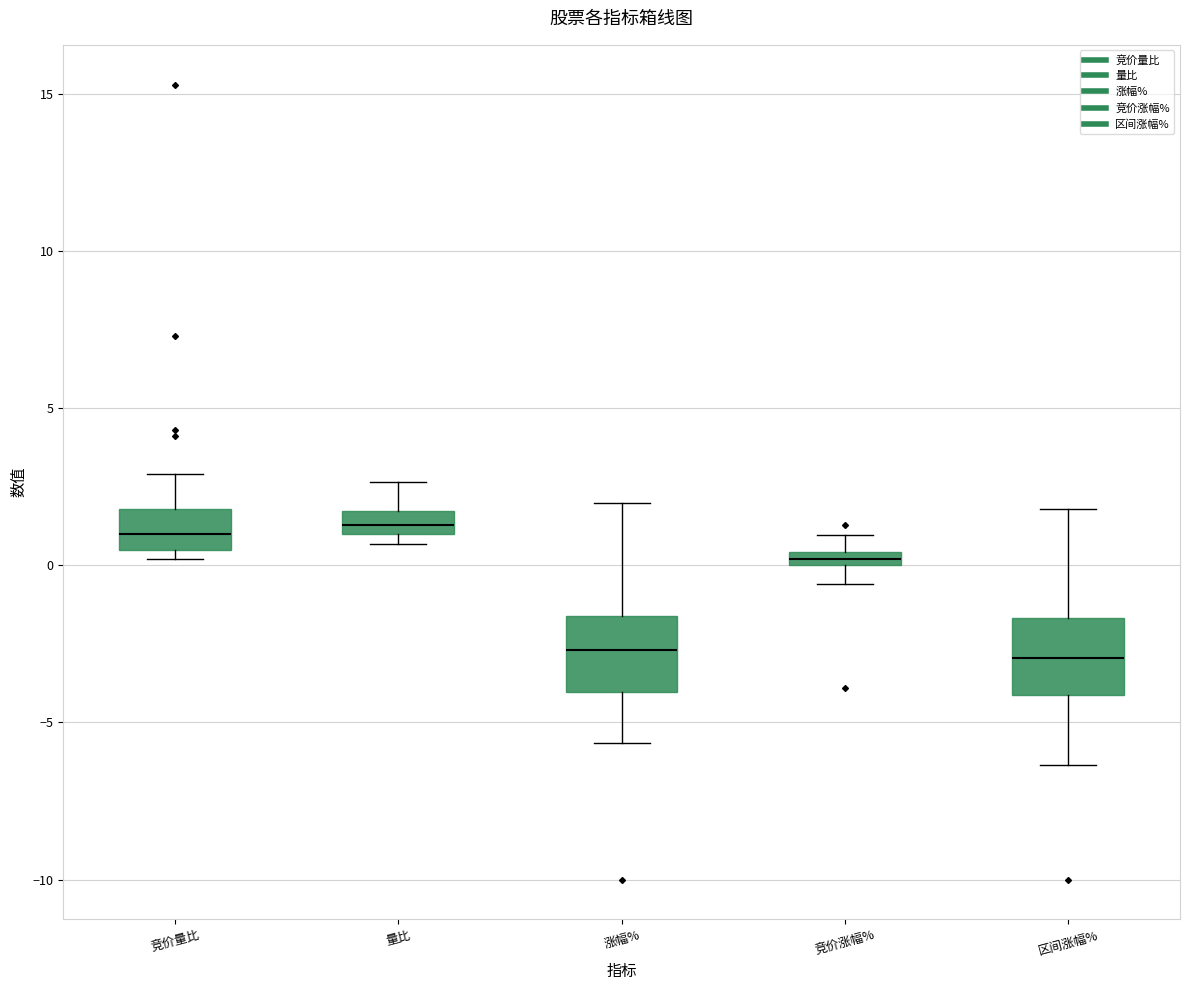

Where is the lower edge of the box for 涨幅% on the y-axis? The values are not printed on the chart, so give them approximately, as read against the axis.

-4.0